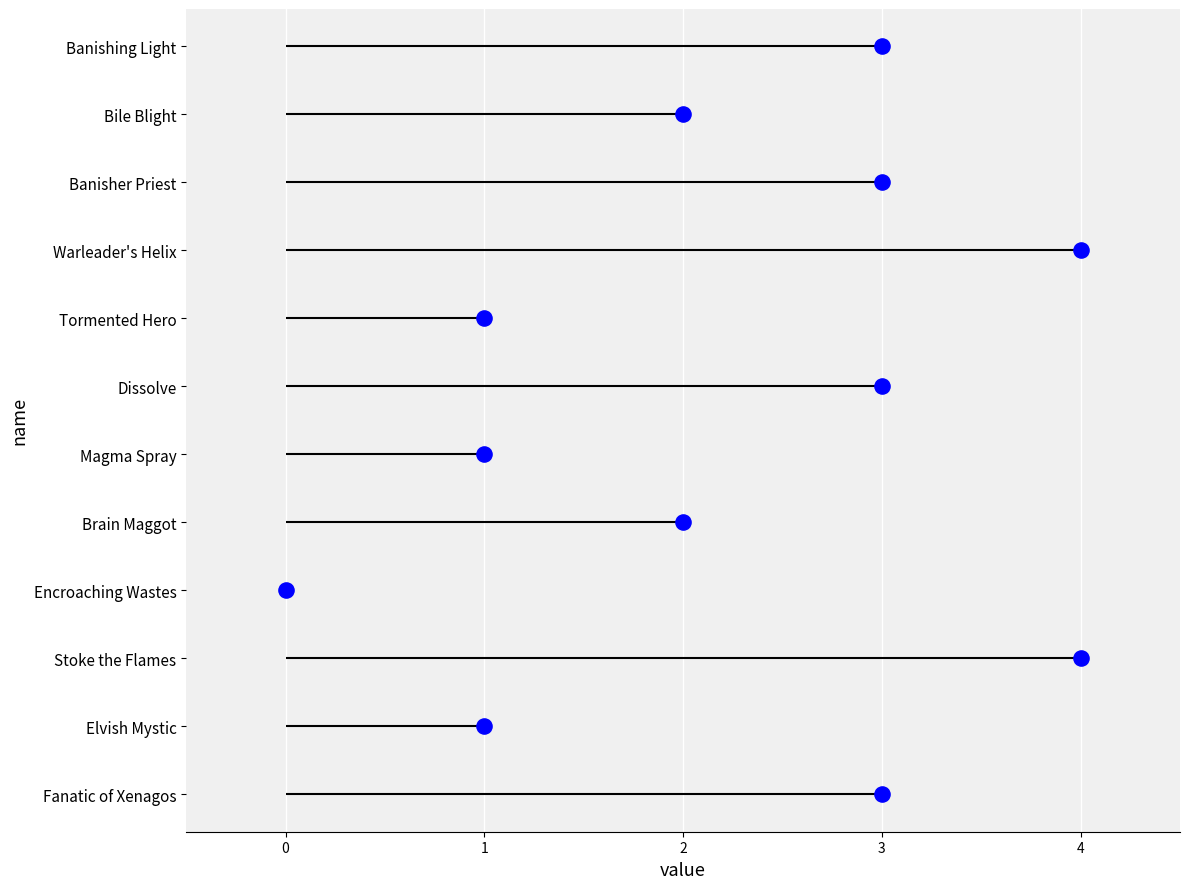

Which has a higher value, 2 or 3?

2